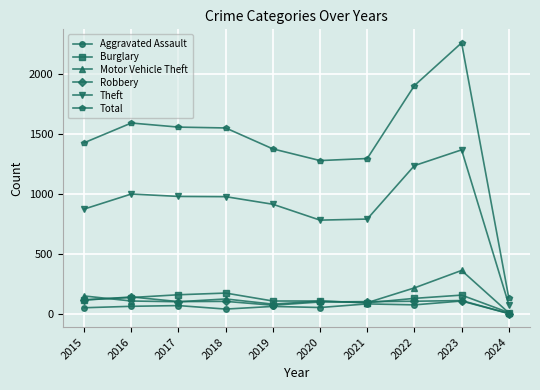

At which category does Total reach its first local peak?

2016